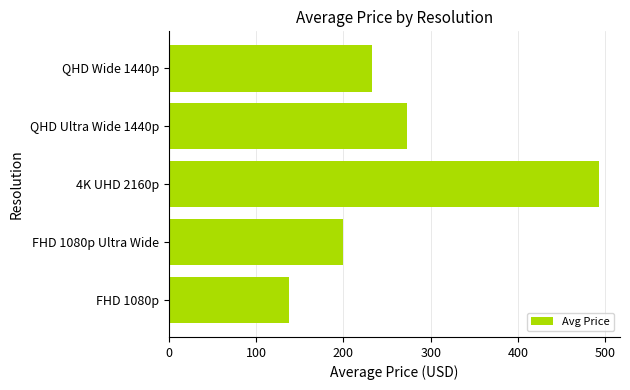

What is the greatest value displayed?

492.2